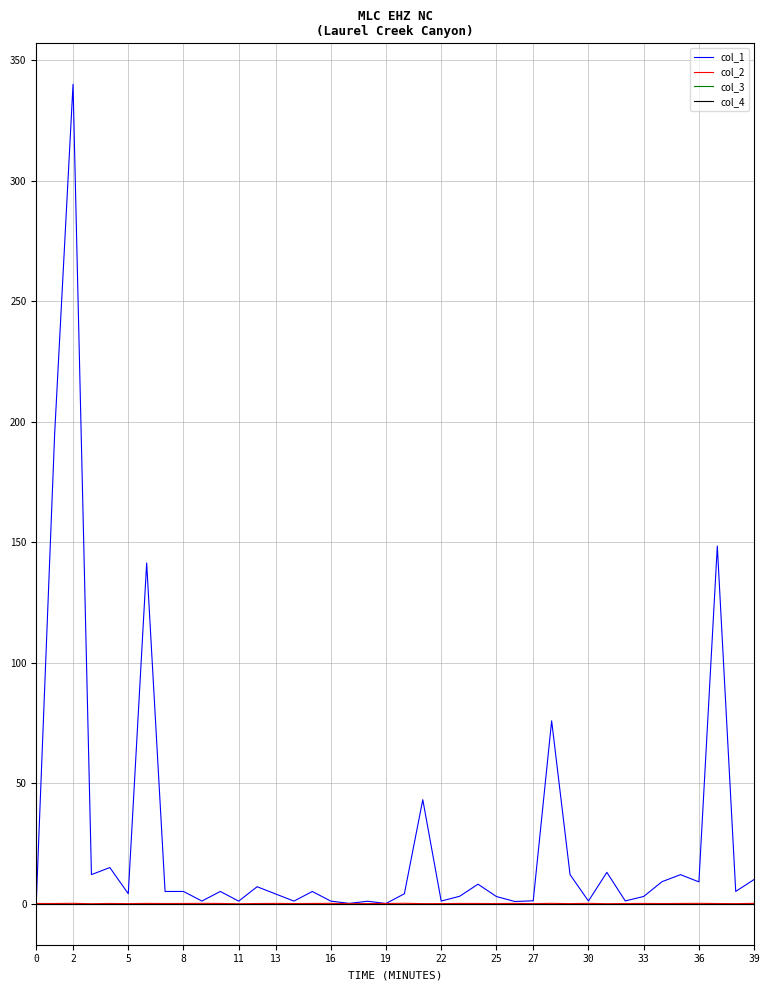

How many lines are shown in the chart?

4